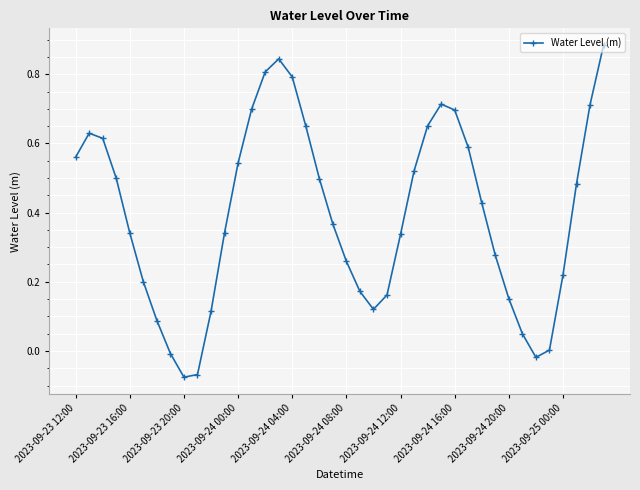

What is the difference between the maximum and minimum values?

1.0